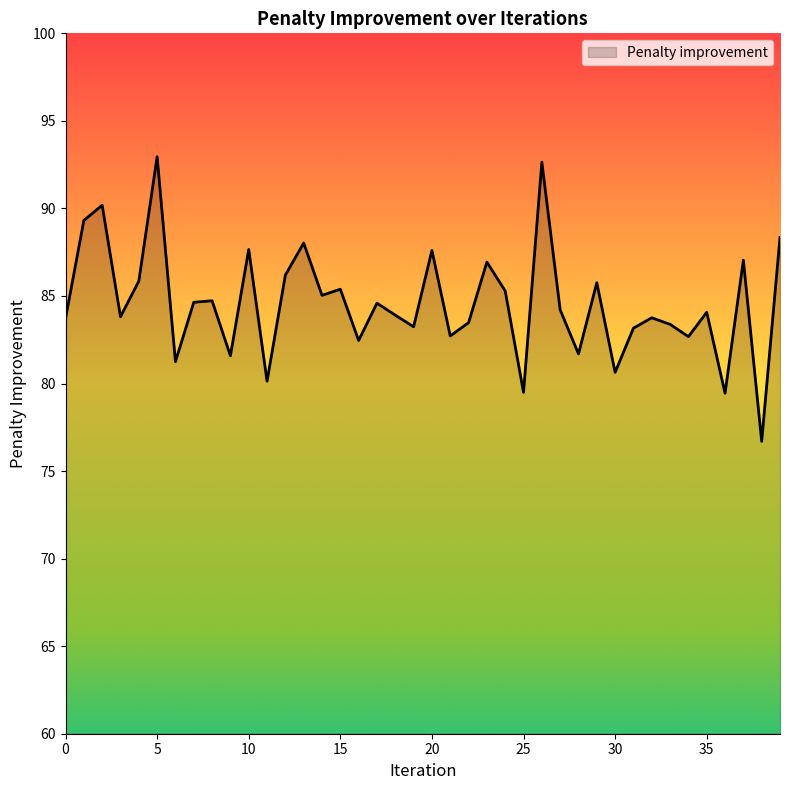

What is the difference between the maximum and minimum values?

16.3